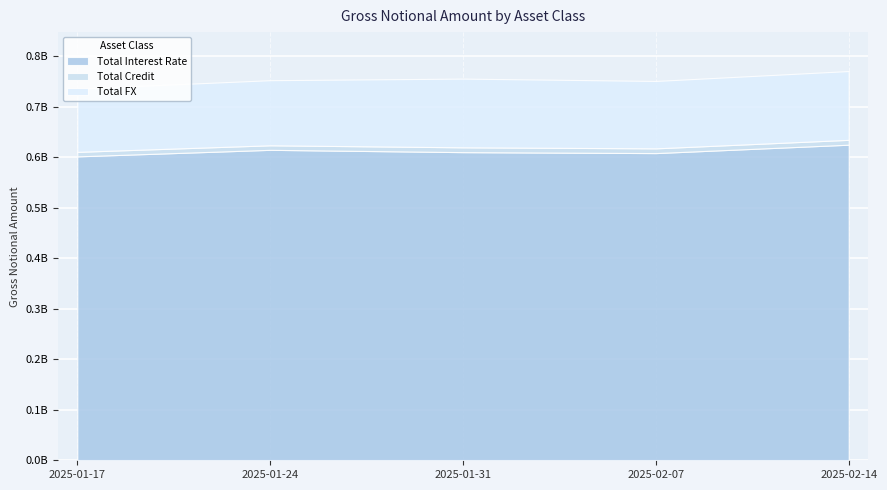

Reading left to right, transcribe all the data shown in this chart.

Total Interest Rate: 2025-01-17=601992293	2025-01-24=614963191	2025-01-31=610377881	2025-02-07=608500107	2025-02-14=625132859
Total Credit: 2025-01-17=8948619	2025-01-24=8984762	2025-01-31=9549359	2025-02-07=9391529	2025-02-14=9619227
Total FX: 2025-01-17=125421926	2025-01-24=128963386	2025-01-31=136116564	2025-02-07=133502045	2025-02-14=136284417